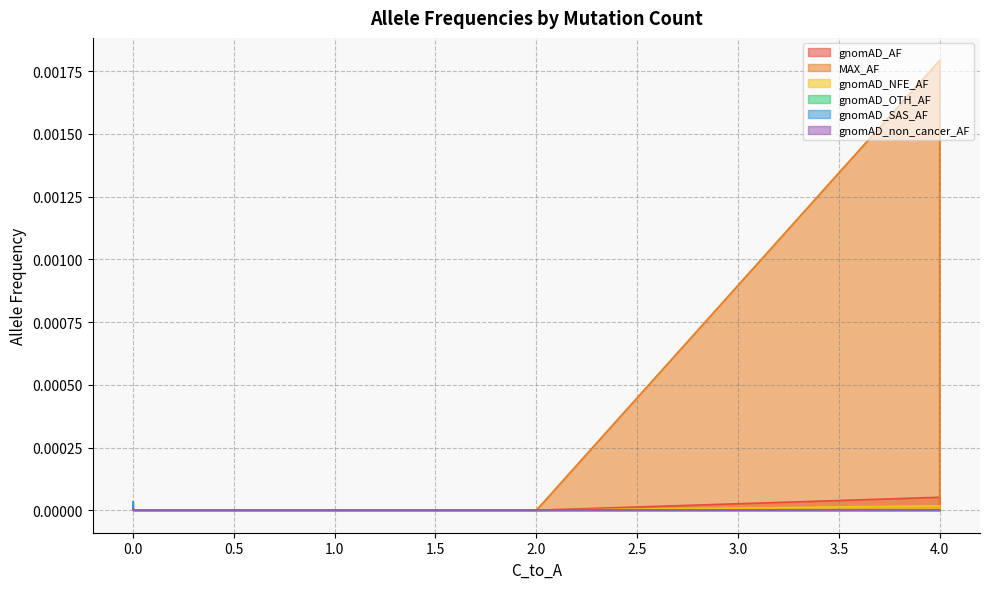

At which category is the sum across all series the highest?

4